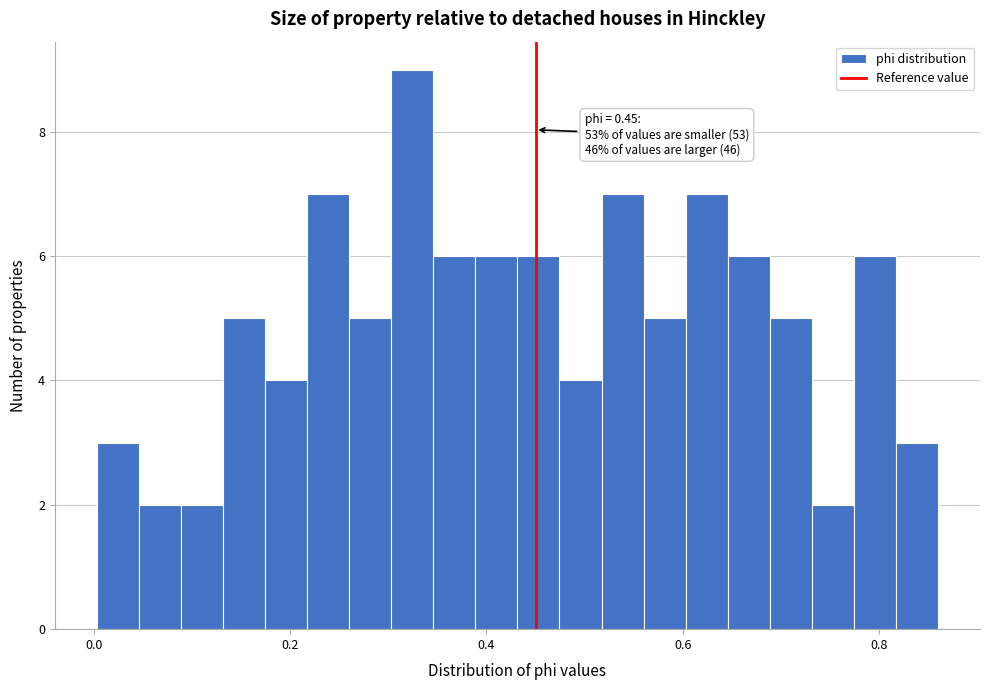

Around what value on the x-axis is the tallest bar? Give the approximate position of its centre, as read against the axis.

0.32